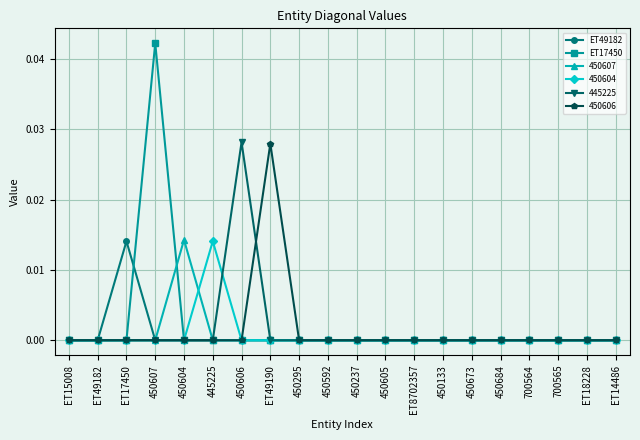

At which category is the sum across all series the highest?

450607